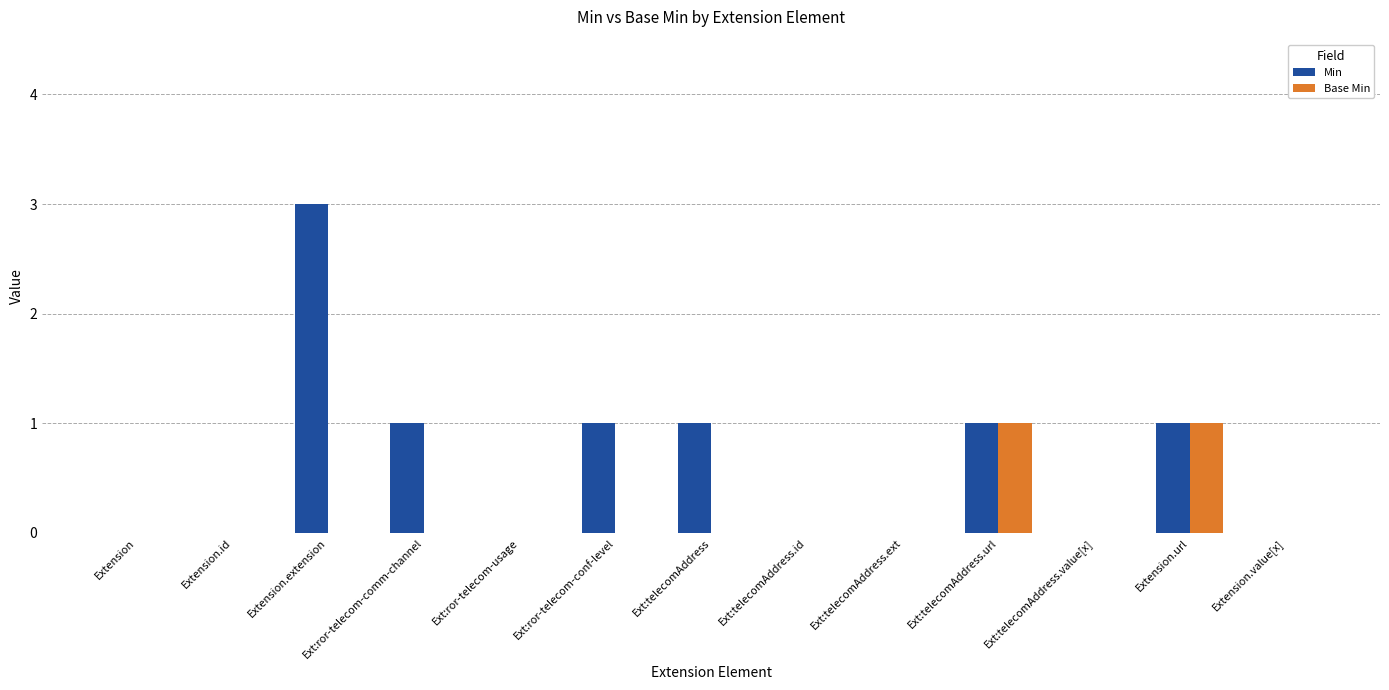

What value does the Min series have at Ext:telecomAddress?

1